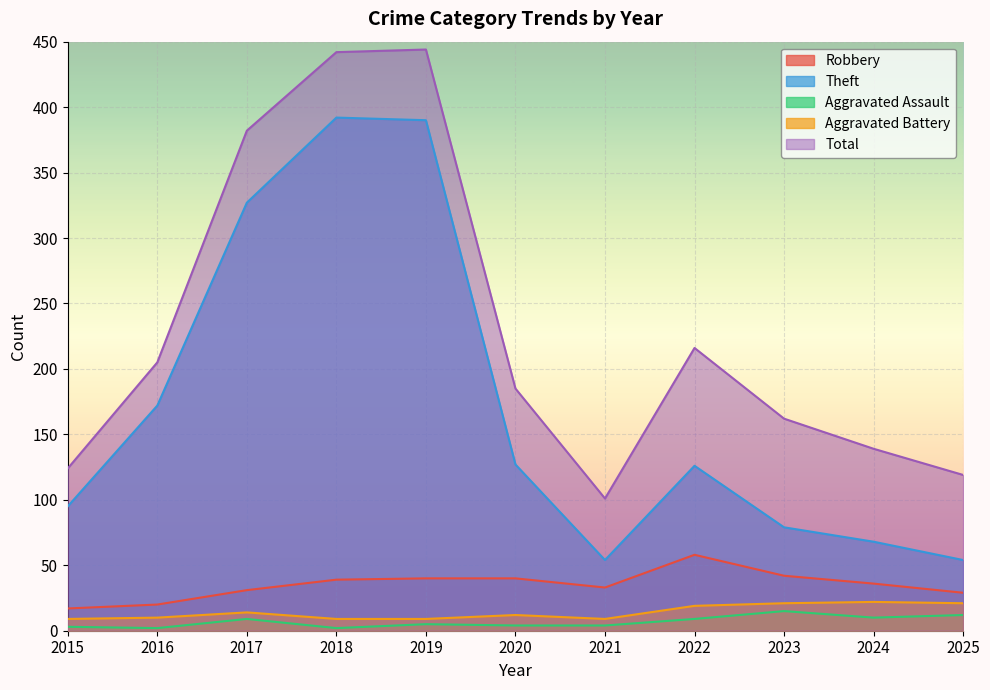

Where is Theft nearest to the value 223?

2016